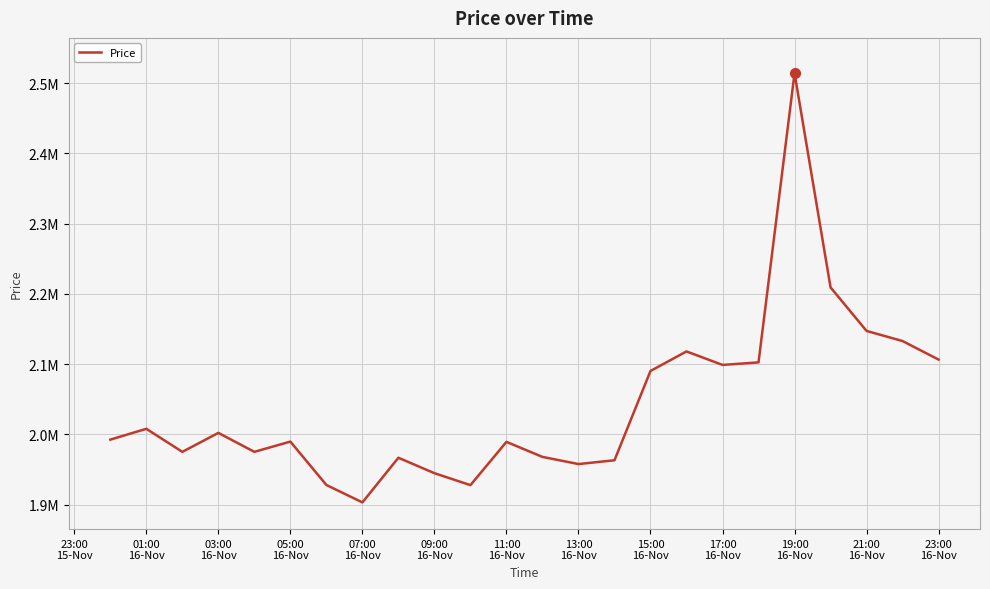

Does the chart have visible grid lines?

Yes